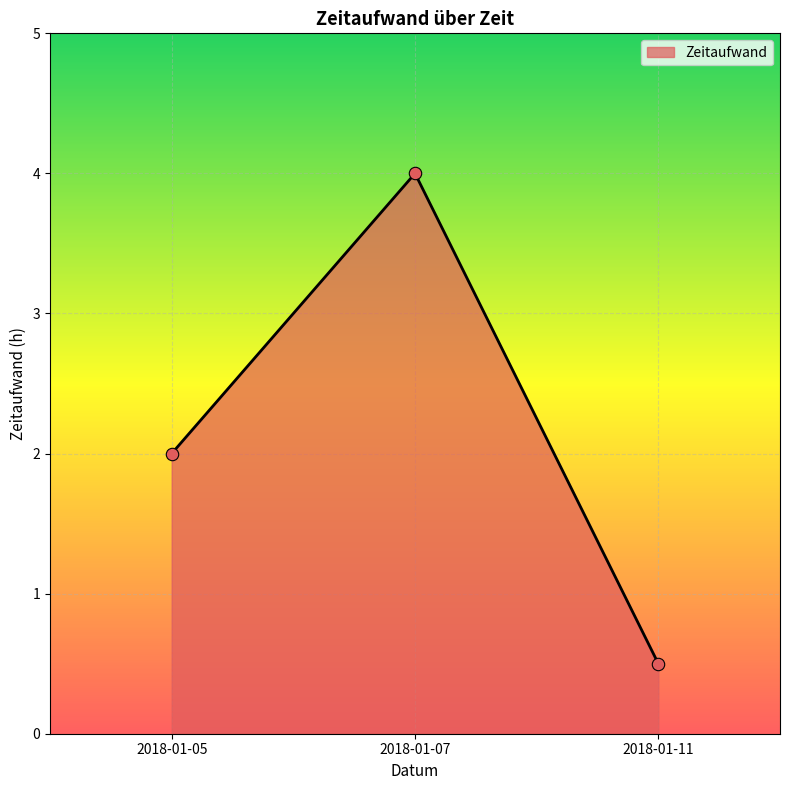

Between 2018-01-11 and 2018-01-07, which is larger?

2018-01-07